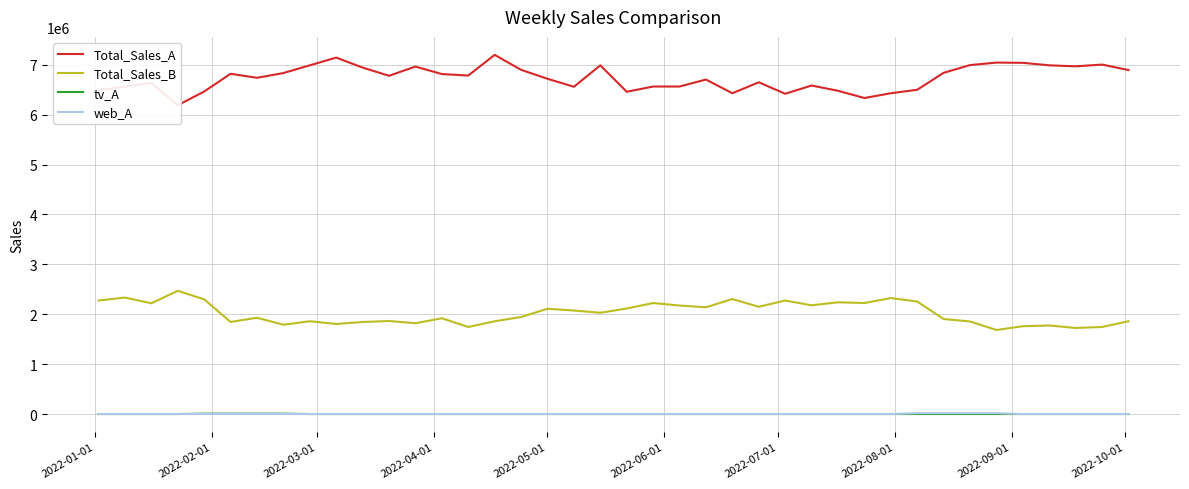

True or false: tv_A and Total_Sales_B cross at least once.

False